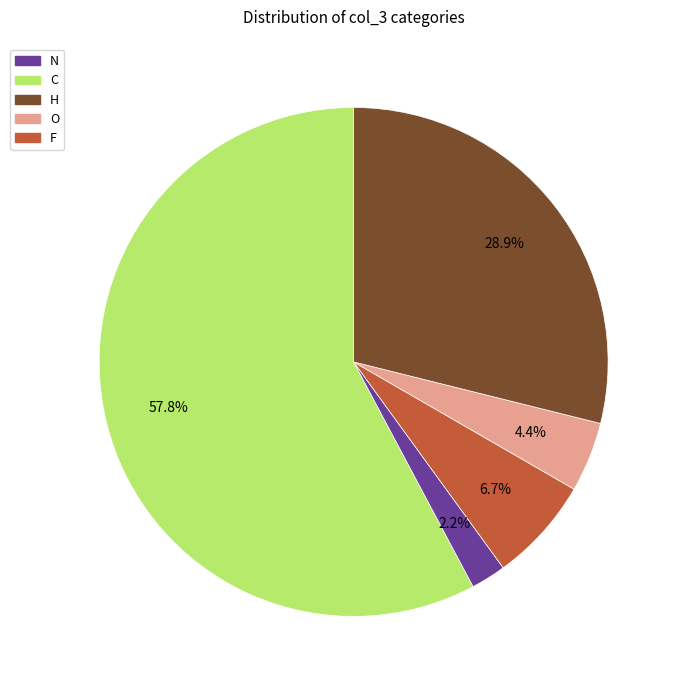

Does any single category account for the majority?

Yes